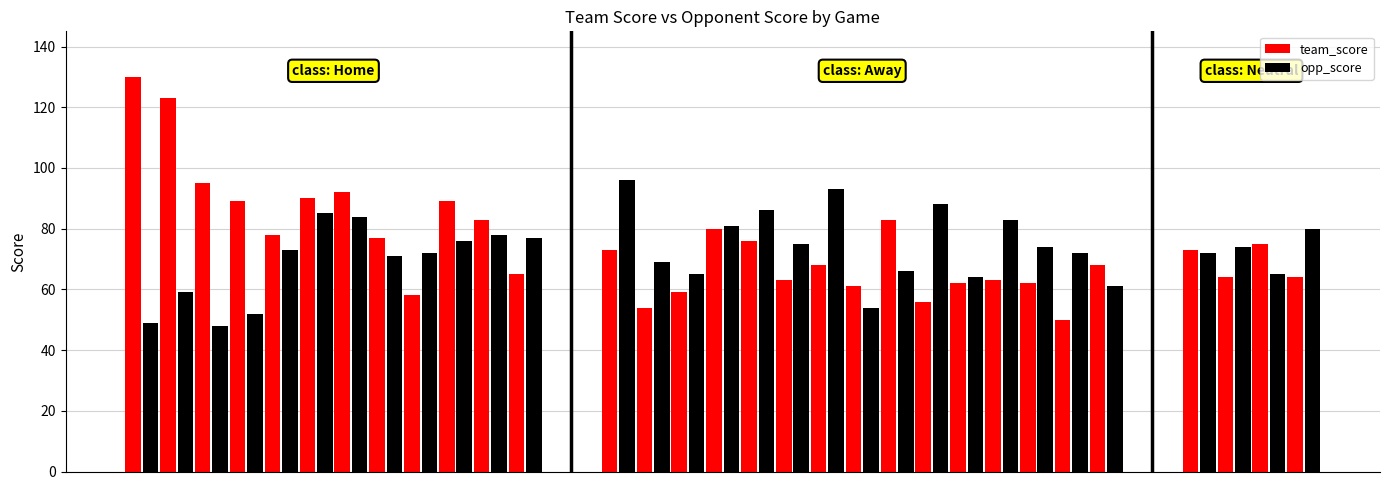

Count the number of categories in the chart.

31